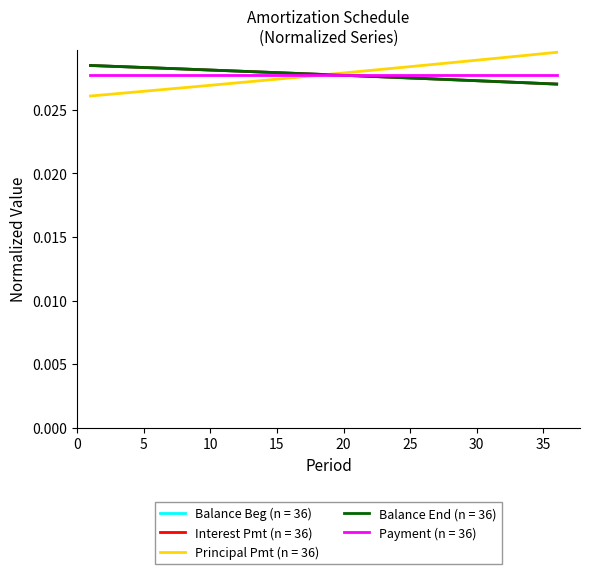

Which series has the largest range (max minus min)?

Principal Pmt (n = 36)